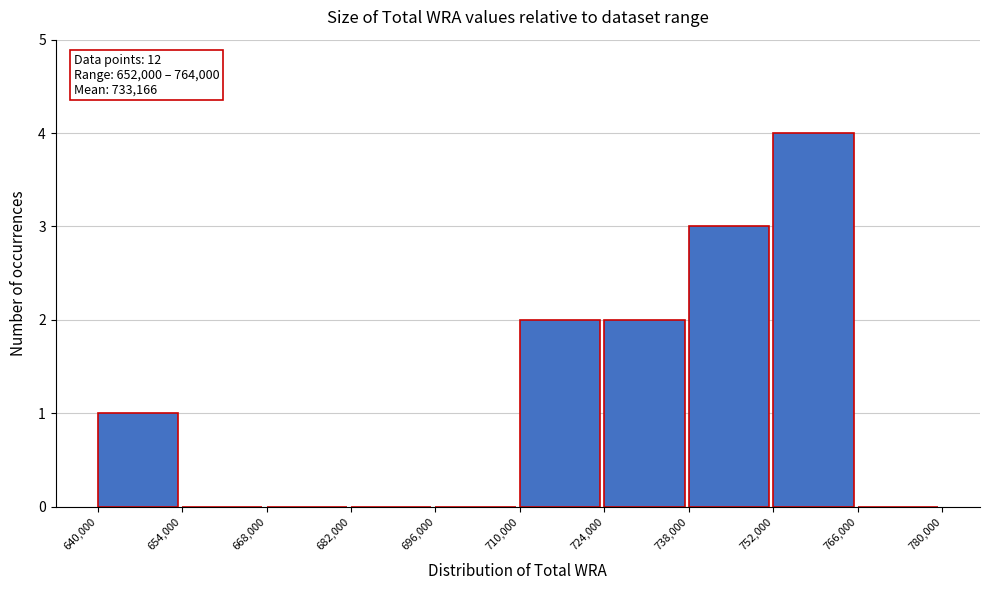

Which range on the x-axis has the tallest bar?

752,000 to 766,000